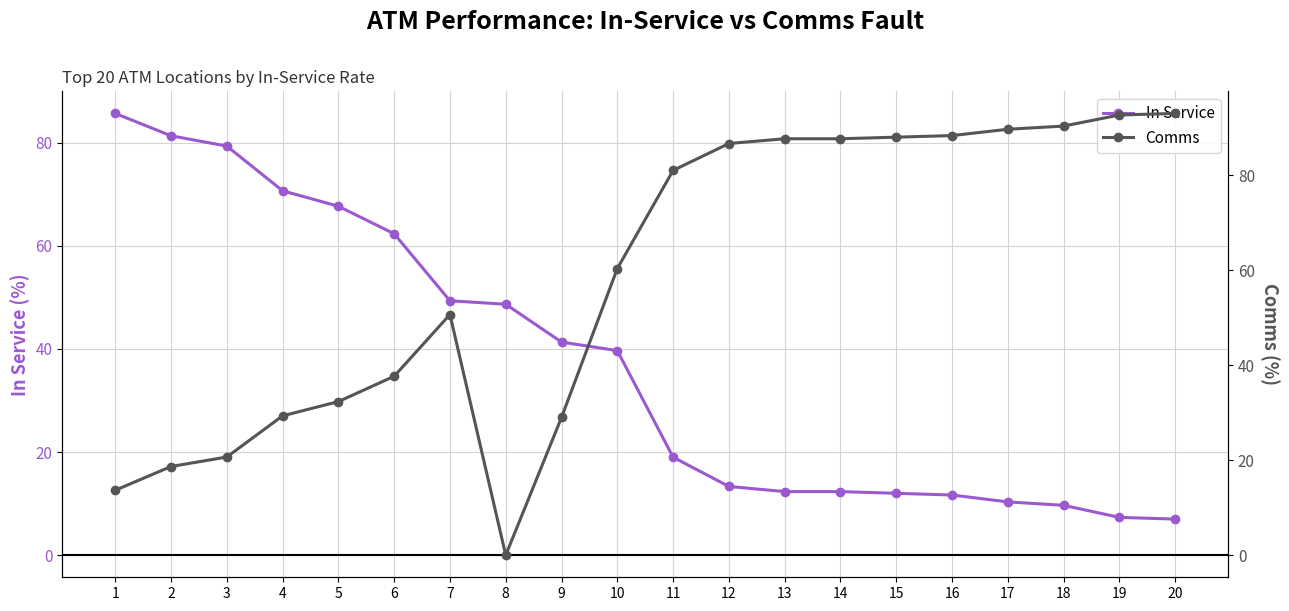

At how many categories does at least one series exceed 39?

20